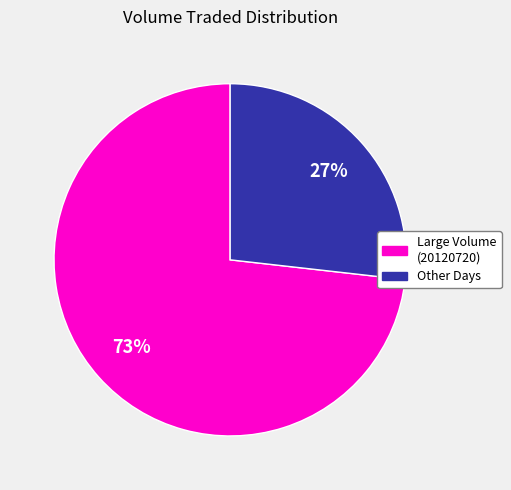

The Large Volume (20120720) slice represents 79% of the pie. True or false?

False